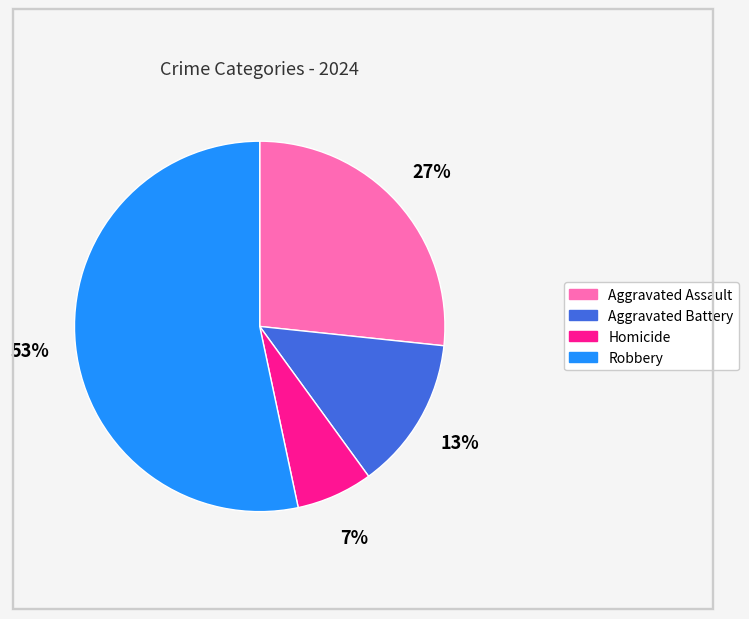

Rank the categories by value from highest to lowest.

Robbery, Aggravated Assault, Aggravated Battery, Homicide